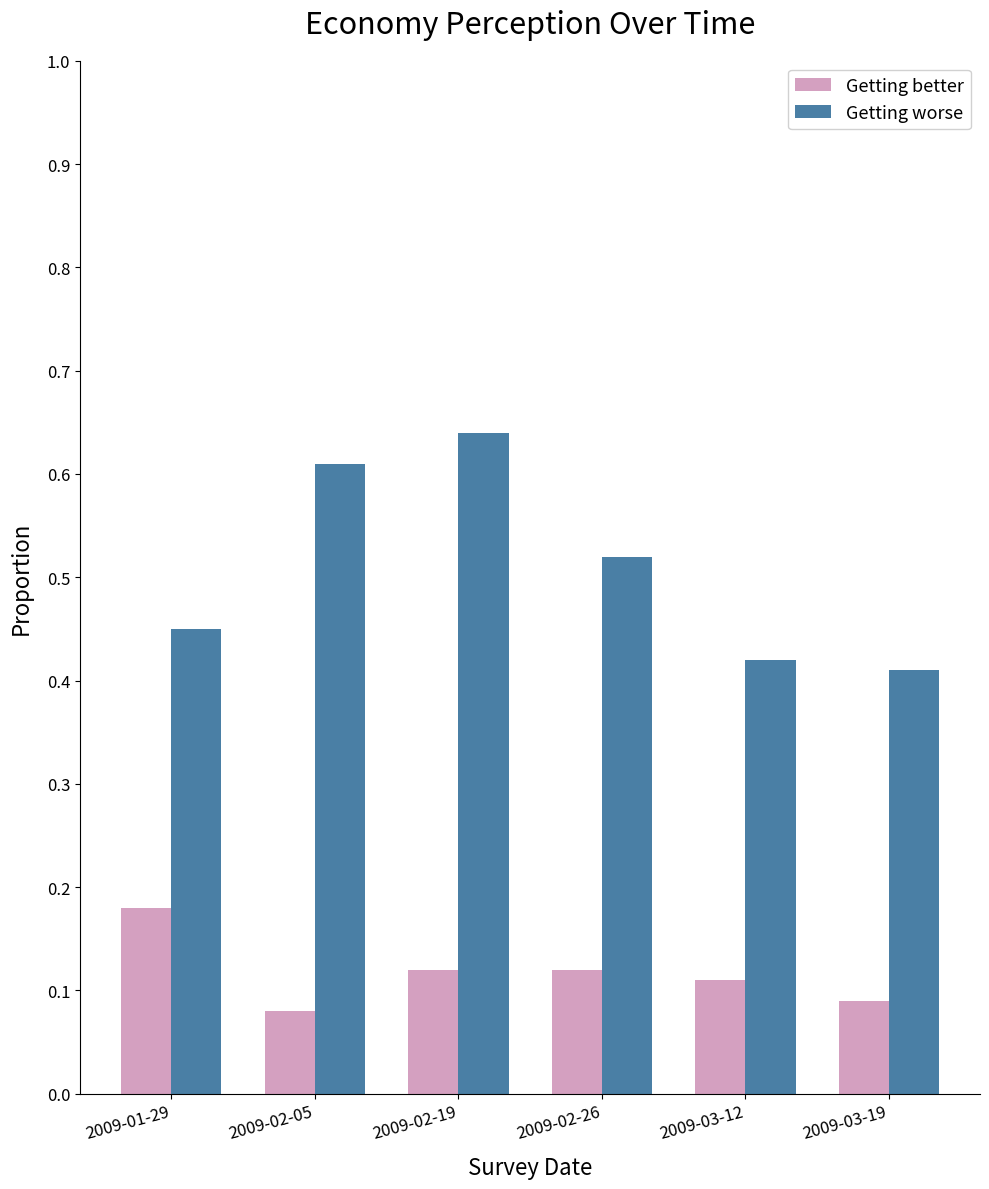

At 2009-02-19, list the series in order from smallest to largest.

Getting better, Getting worse